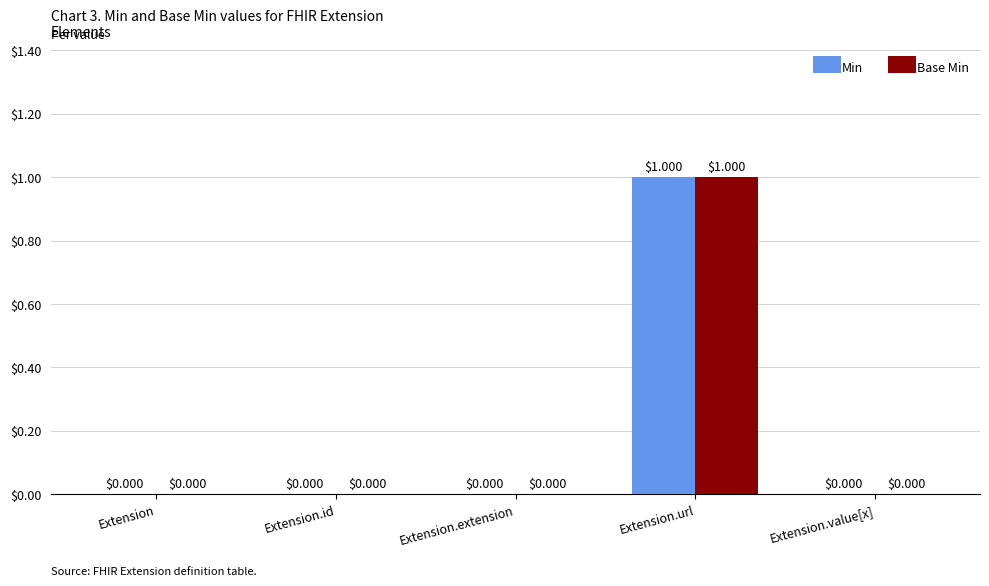

Does the chart contain stacked bars?

No